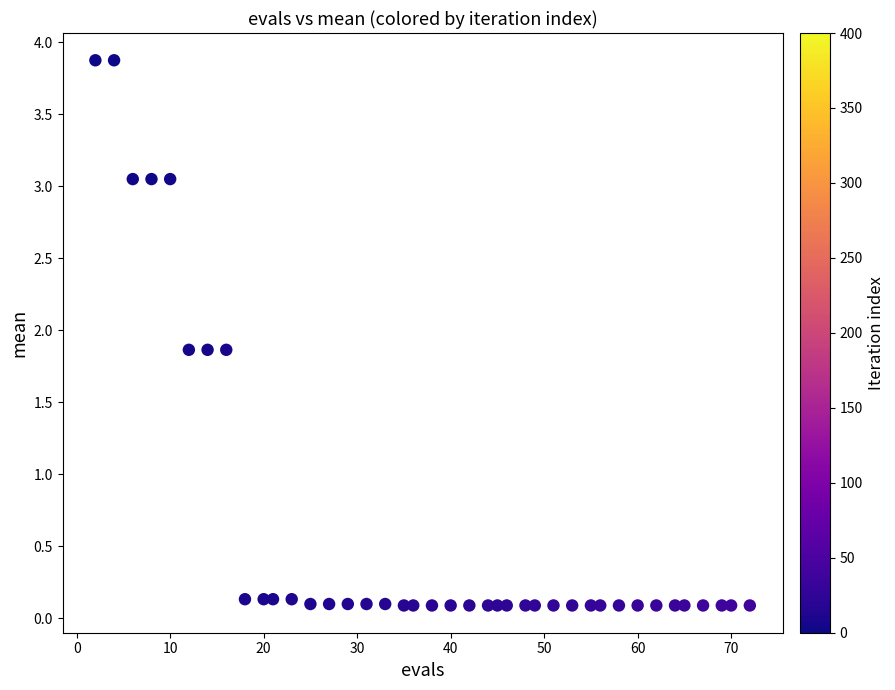

What is the range of Y values (max minus min)?

3.8